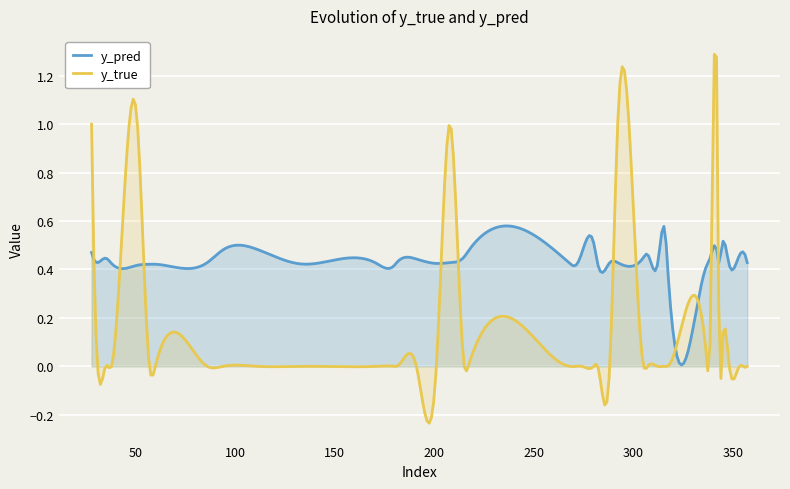

True or false: y_true and y_pred cross at least once.

True